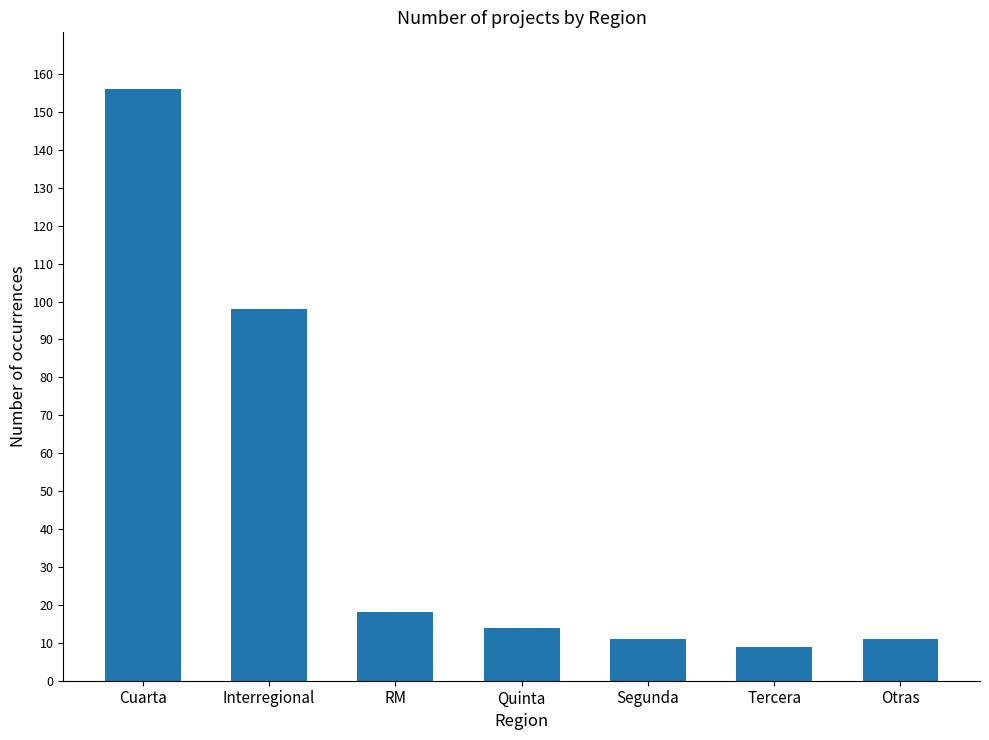

What is the difference between the second highest and second lowest values?

87